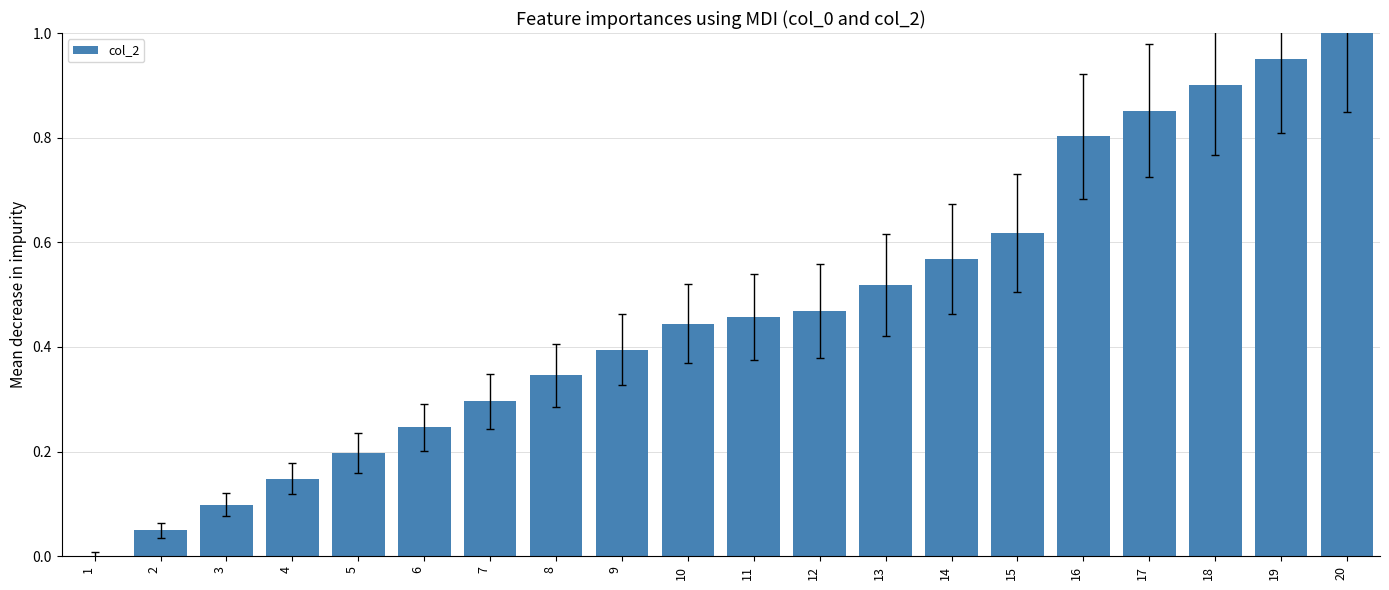

What is the sum of the values at 12 and 19?

1.4